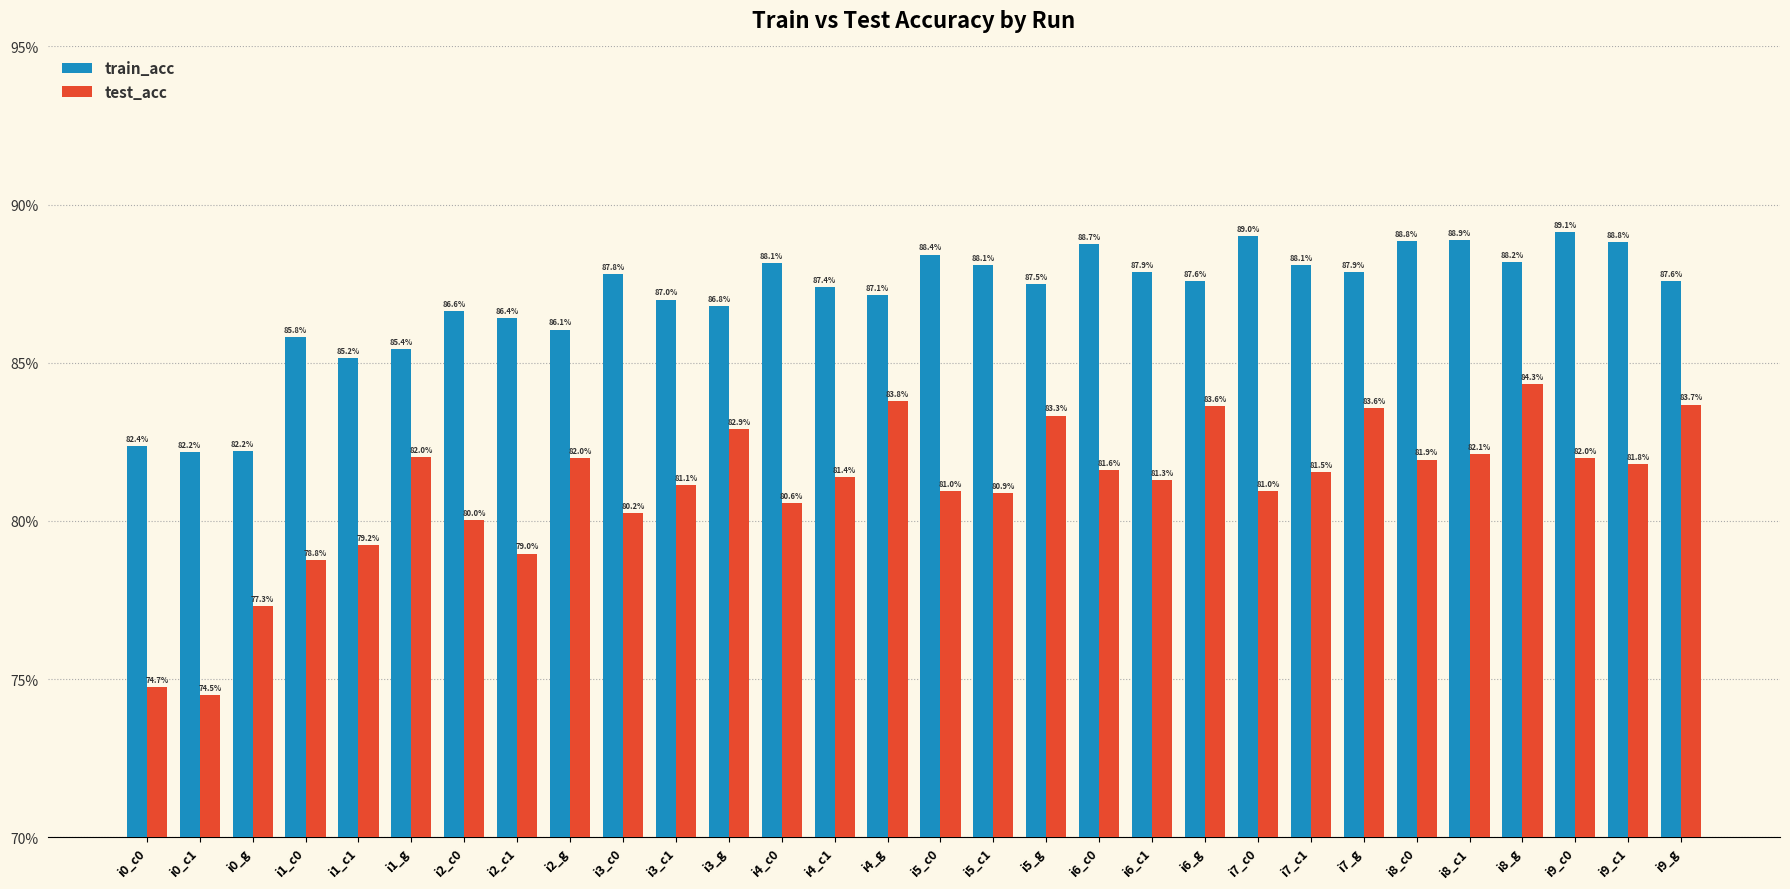

What are all the series names shown in the legend?

train_acc, test_acc